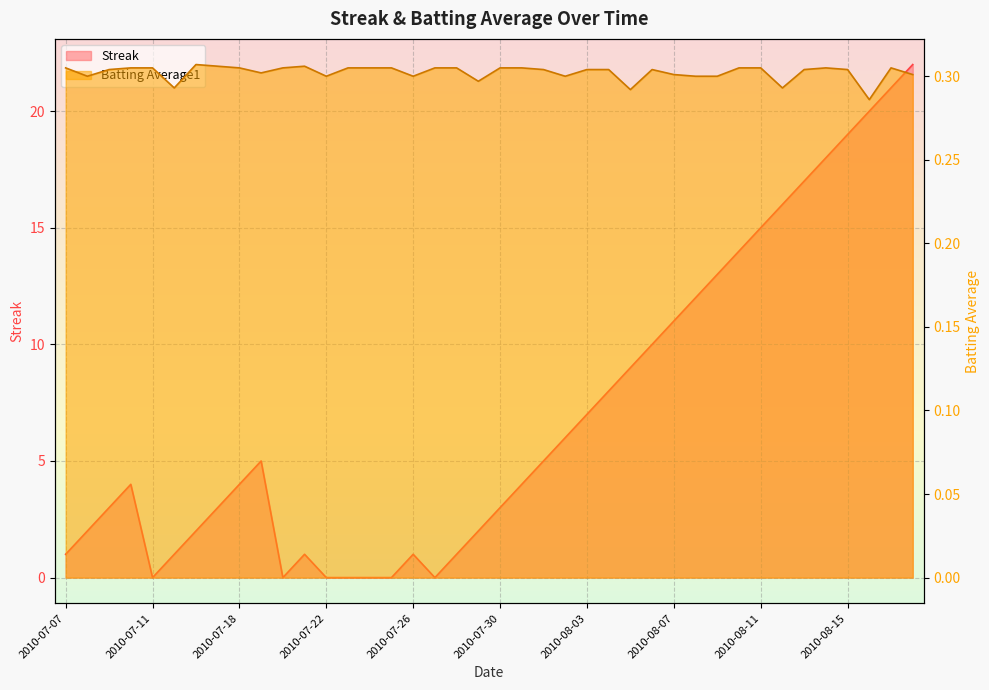

What is the sum of the Batting Average1 values at 2010-07-30 and 2010-07-26?

0.6